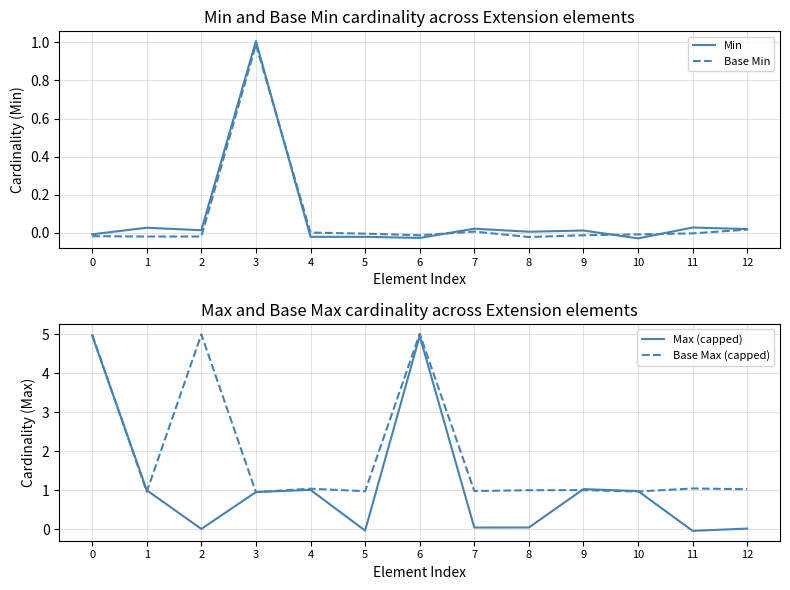

How many series are shown in this chart?

4